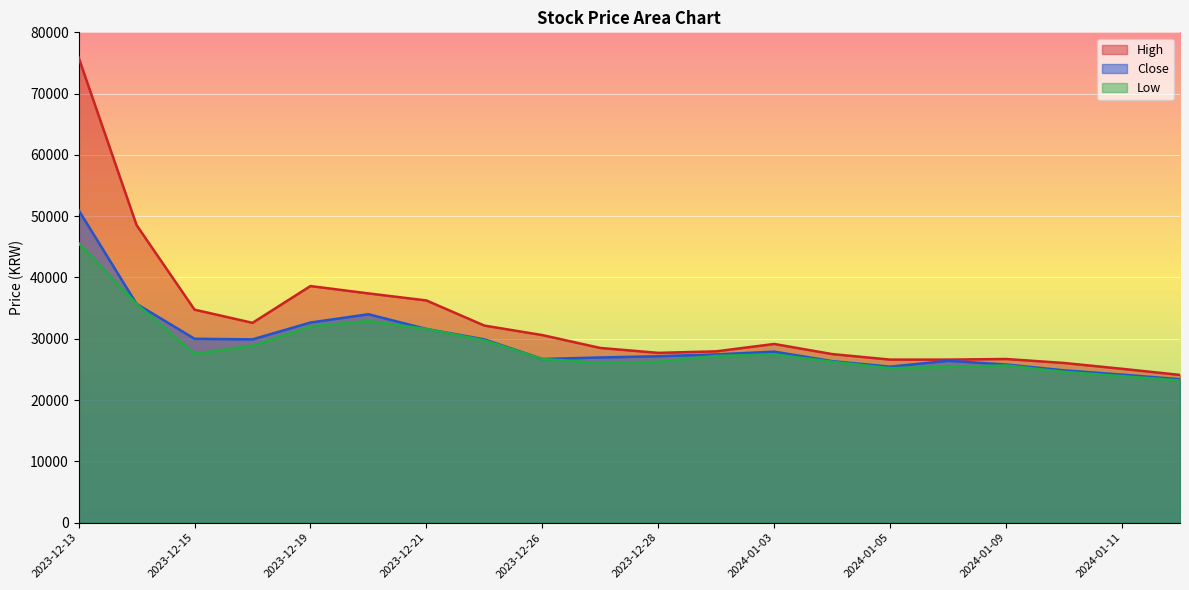

What is the value of the High point at the 8th from the left?

32150